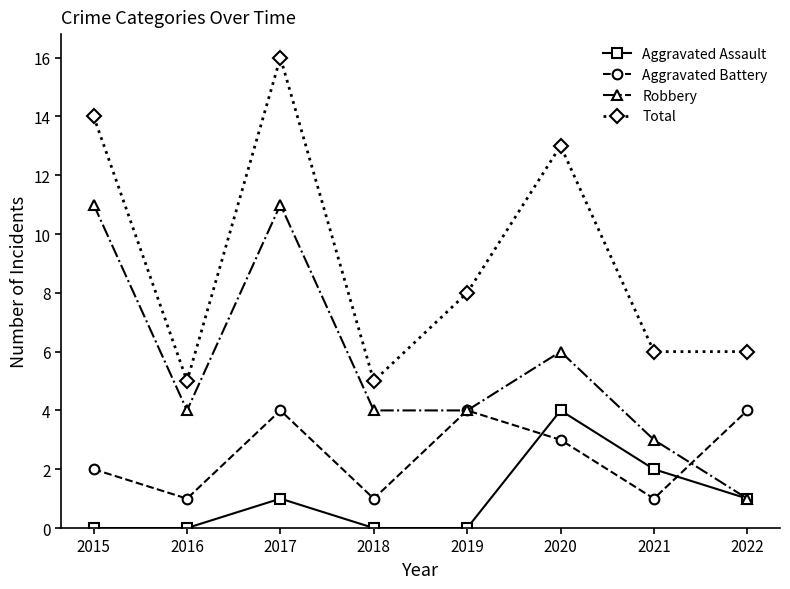

Between which two adjacent categories do Aggravated Assault and Aggravated Battery first intersect?

2019 and 2020